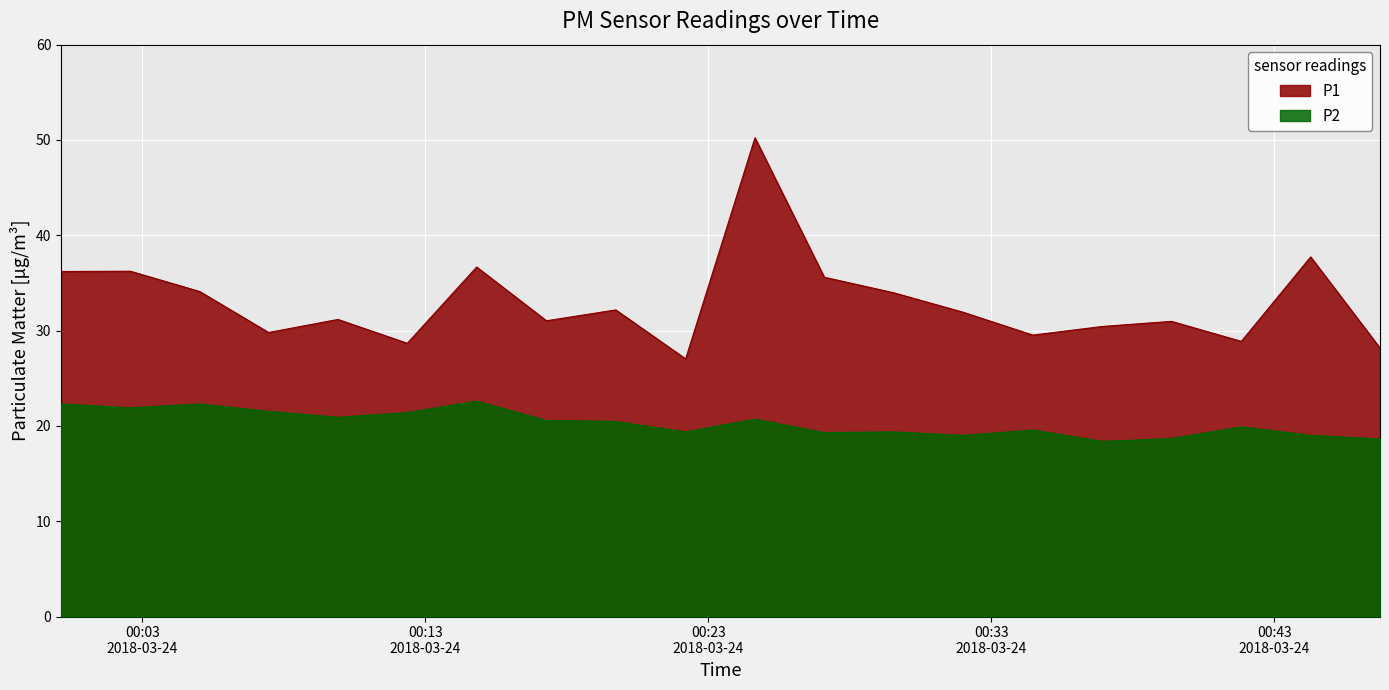

True or false: P2 and P1 cross at least once.

False